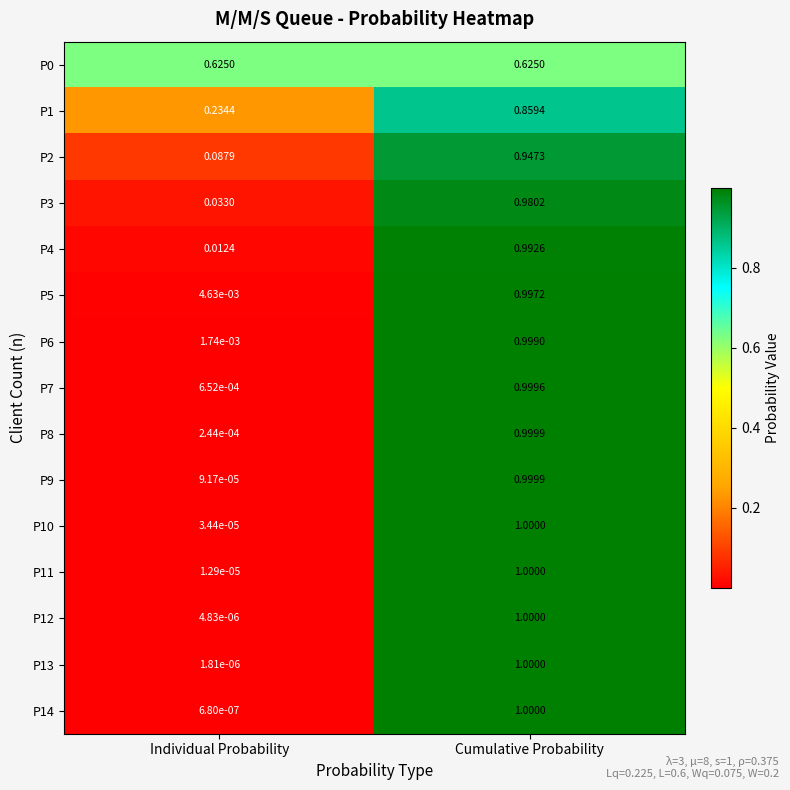

List the labels in order of P10 value, smallest first.

Individual Probability, Cumulative Probability